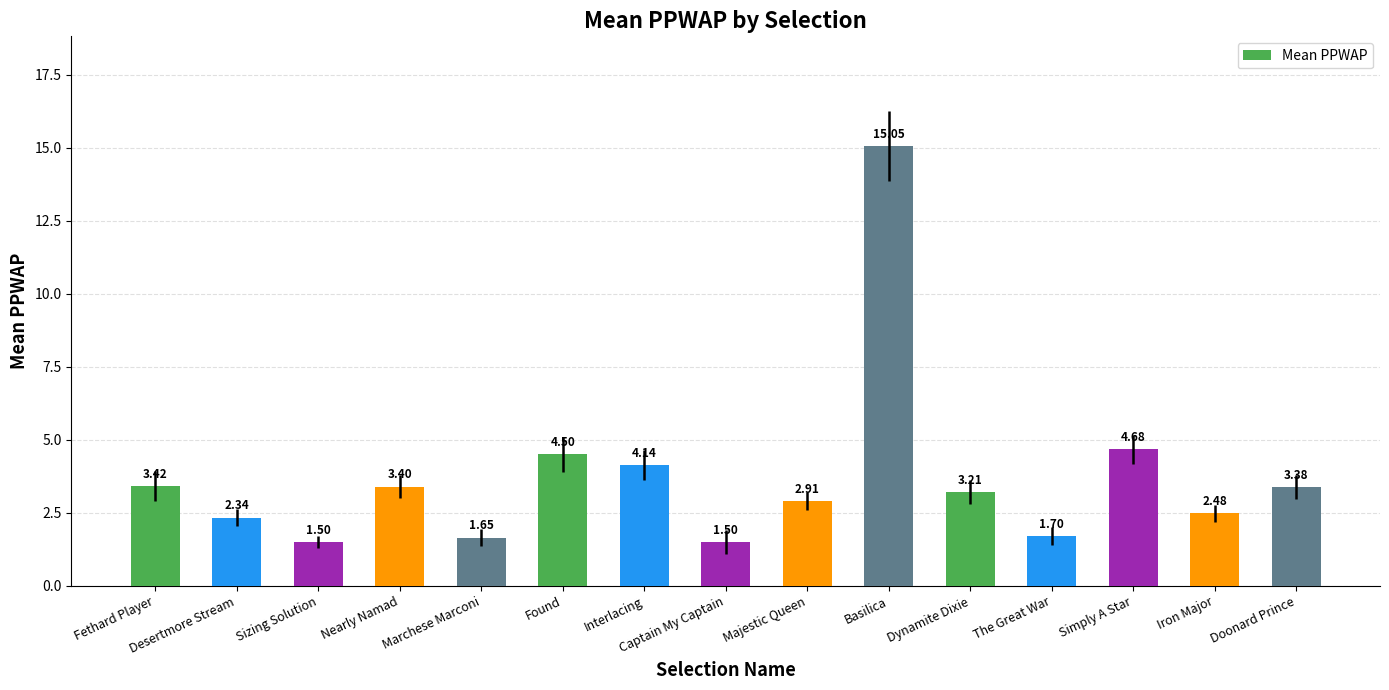

At which label does the data first exceed 3?

Fethard Player